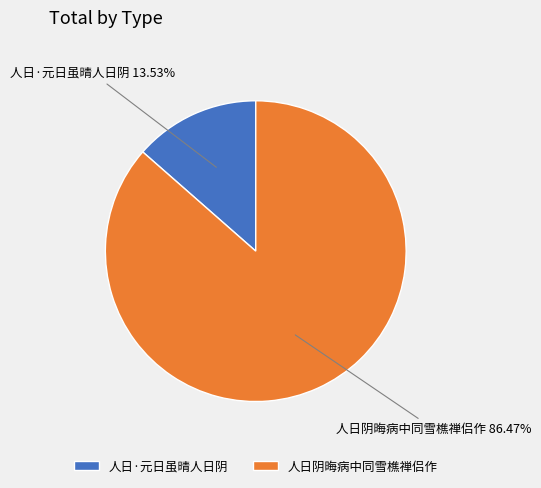

Which slice represents more than half of the pie?

人日阴晦病中同雪樵禅侣作